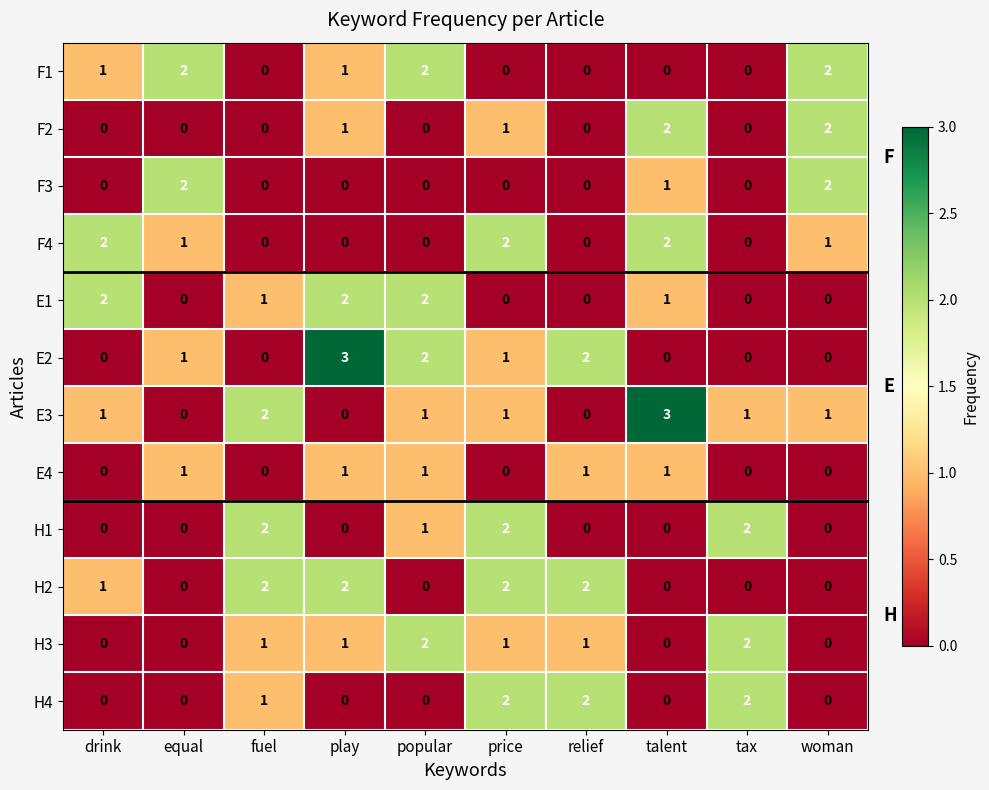

Which series changed the most between fuel and price?

F4